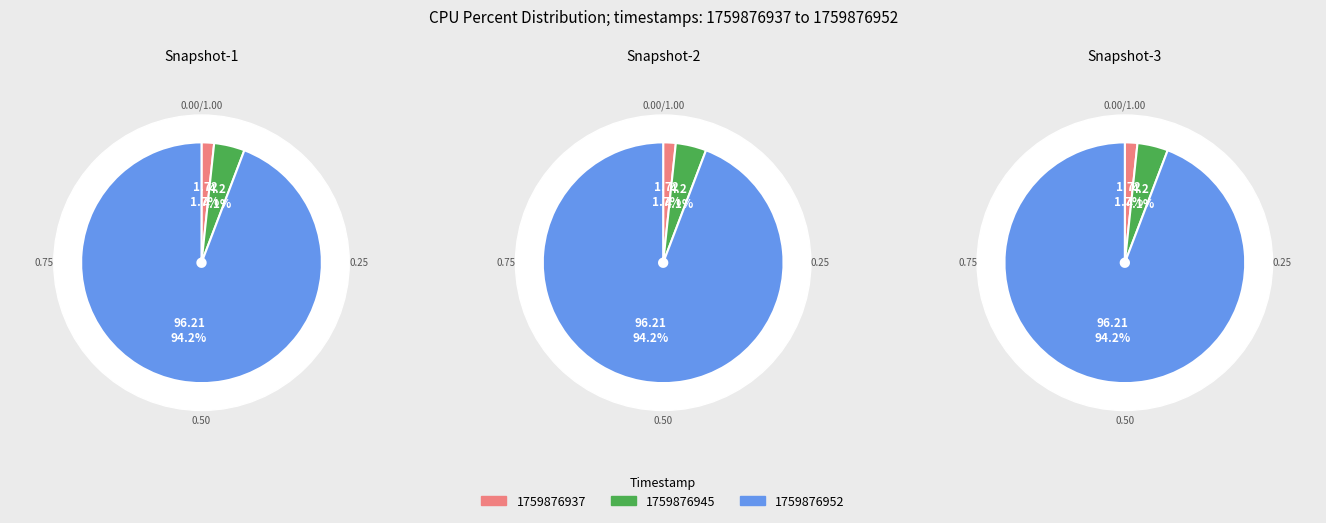

What is the majority slice?

1759876952